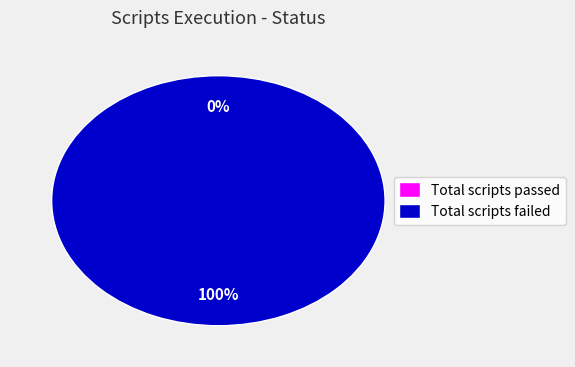

Is it true that Total scripts passed is 14% of the pie?

False